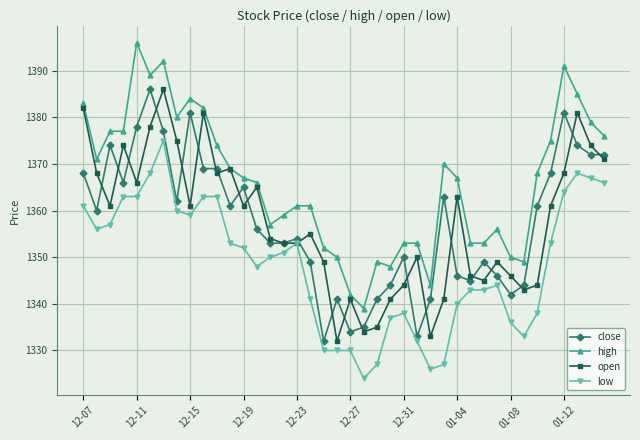

Which series has the largest total across all categories?

high